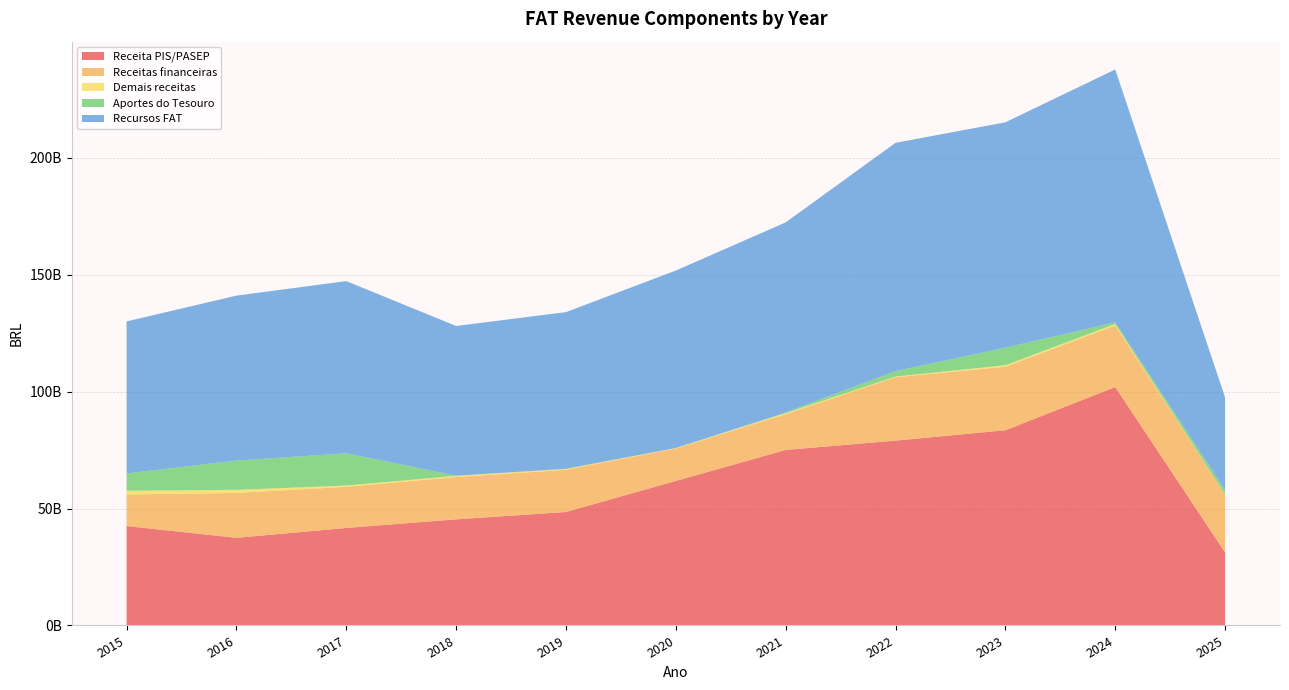

Reading left to right, extract all data points from this chart.

Receita PIS/PASEP: 42487945620.9	37460593783.7	41680763171.8	45362326151.9	48512724909.7	61780275142.6	75040272019.3	79018001998.1	83458886167.9	101923163946.5	31209187530.0
Receitas financeiras: 13514459123.1	19199812700.7	17579829342.8	18090683297.5	18039782421.9	13867662856.9	15309766695.1	27100123081.0	27136201341.3	26345134572.2	24623331760.0
Demais receitas: 1599302252.6	1333398048.8	560143539.4	526694638.5	392379362.0	220268388.0	417797366.7	293329748.3	663267291.3	603834237.1	100835495.0
Aportes do Tesouro: 7391824336.8	12511730055.9	13790170512.8	39896896.6	34912566.9	1658635.4	301198866.6	2352298527.9	7495294474.0	729664179.2	2063585750.0
Recursos FAT: 64993531333.3	70505534589.1	73610906566.8	64019600984.5	66979799260.4	75869865022.9	81256830106.8	97571688637.6	96351098985.8	108102216254.9	39489050820.0